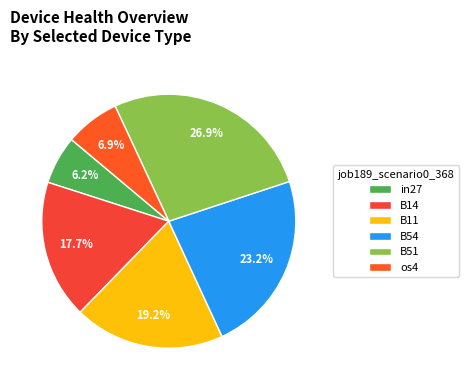

To the nearest percent, what portion does B11 represent?

19%